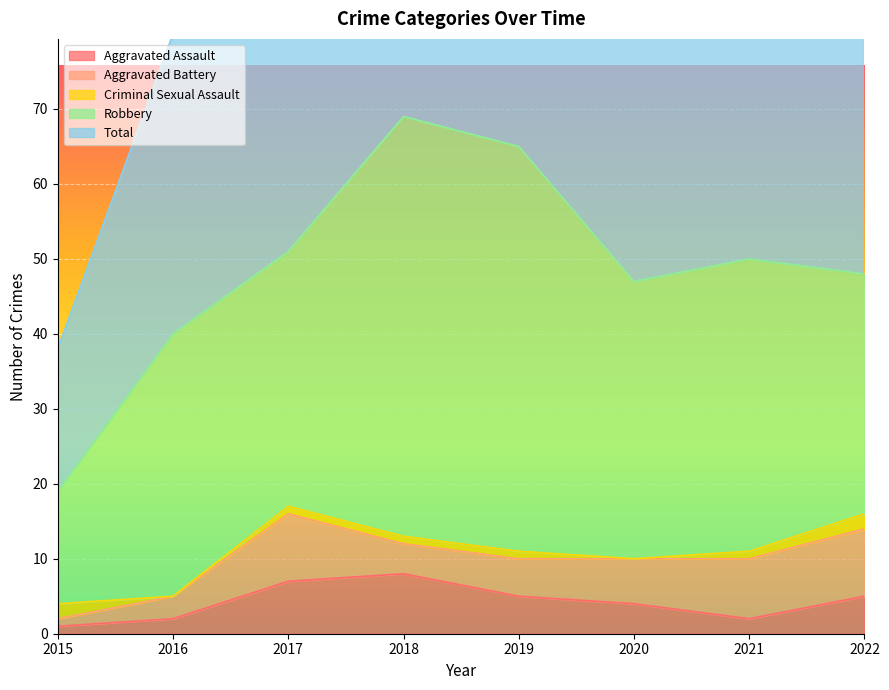

True or false: Robbery and Criminal Sexual Assault intersect in this chart.

False